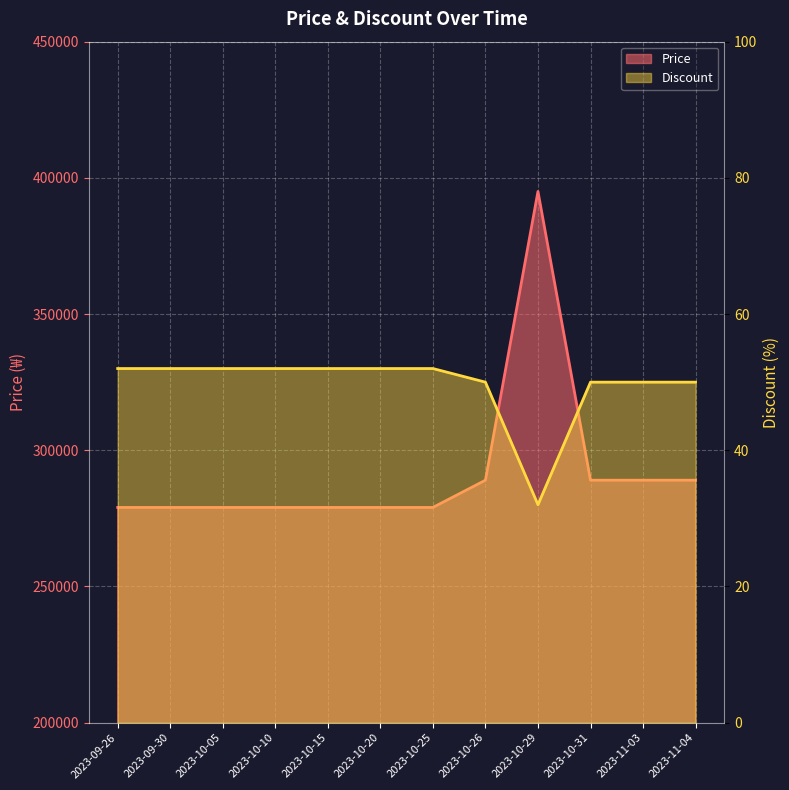

Reading right to left, transcribe all the data shown in this chart.

Price: 2023-11-04=289000	2023-11-03=289000	2023-10-31=289000	2023-10-29=395000	2023-10-26=289000	2023-10-25=279000	2023-10-20=279000	2023-10-15=279000	2023-10-10=279000	2023-10-05=279000	2023-09-30=279000	2023-09-26=279000
Discount: 2023-11-04=50	2023-11-03=50	2023-10-31=50	2023-10-29=32	2023-10-26=50	2023-10-25=52	2023-10-20=52	2023-10-15=52	2023-10-10=52	2023-10-05=52	2023-09-30=52	2023-09-26=52